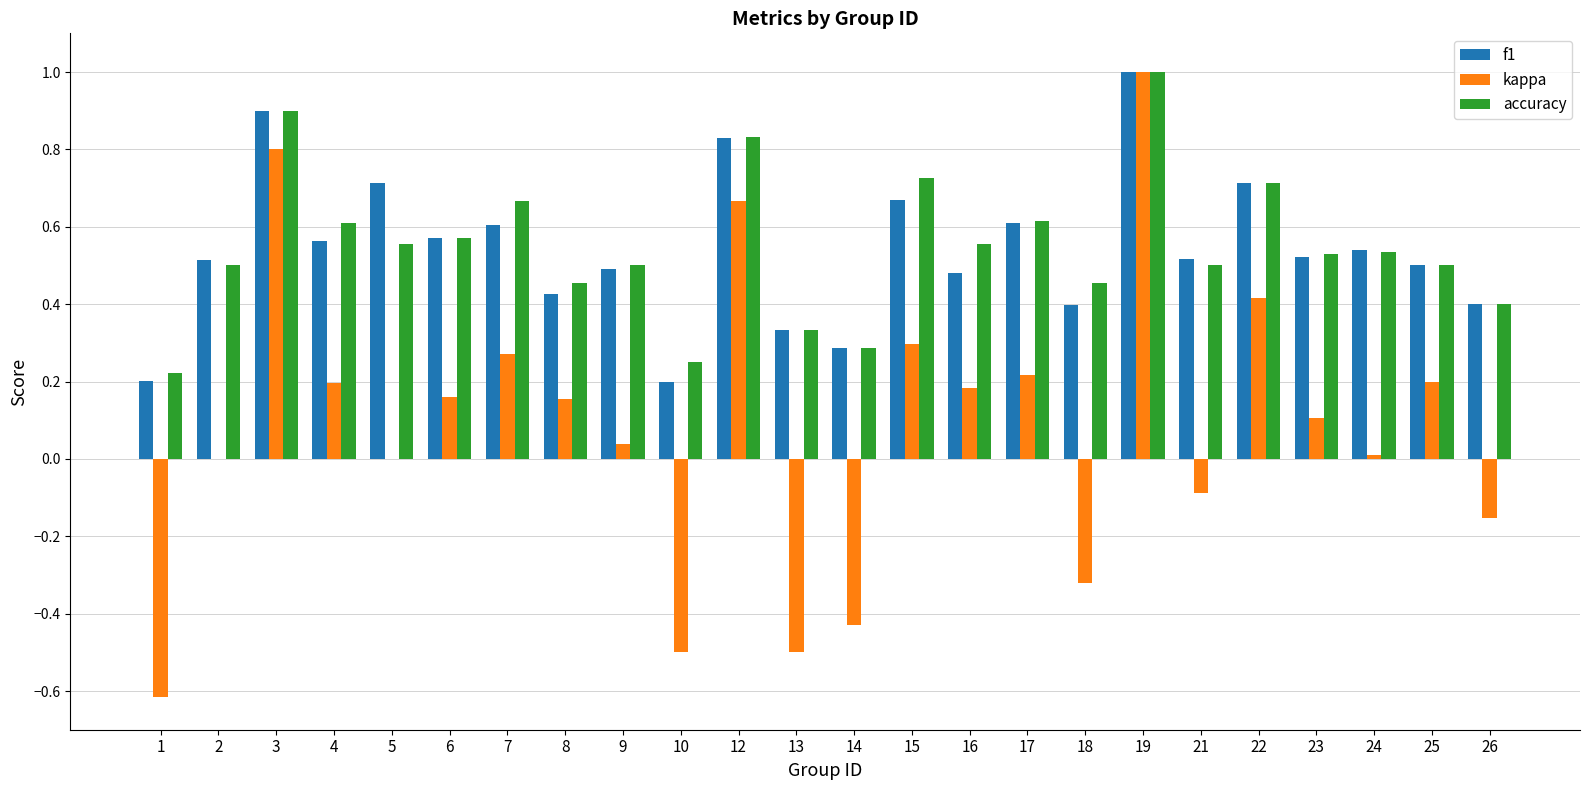

Is the value of kappa at 22 greater than the value of accuracy at 24?

No